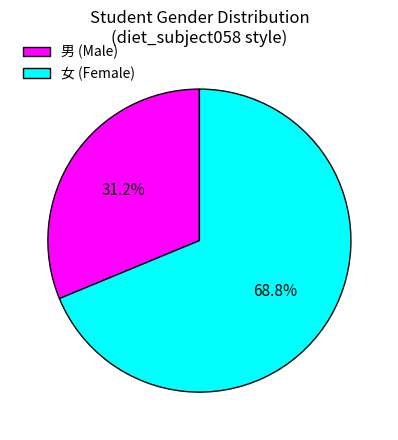

Which slice represents more than half of the pie?

女